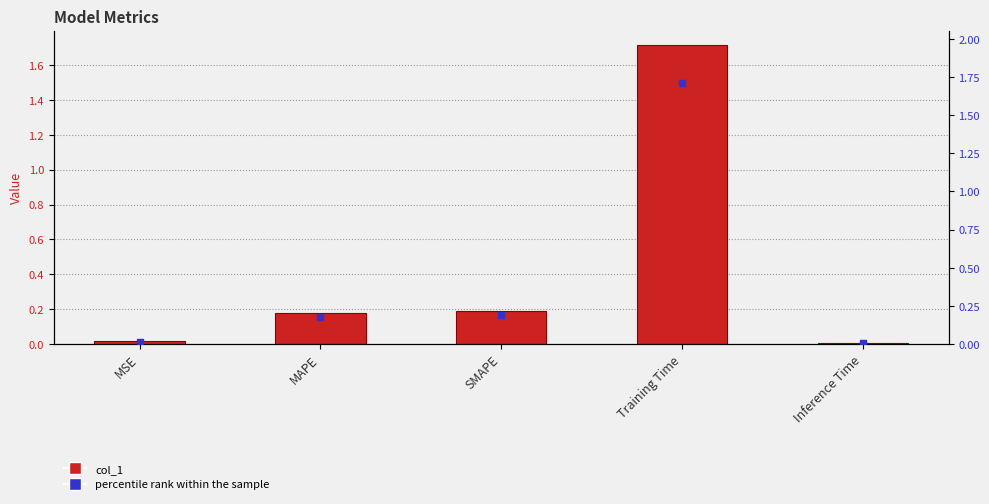

Which series has the widest spread of Y values?

col_1